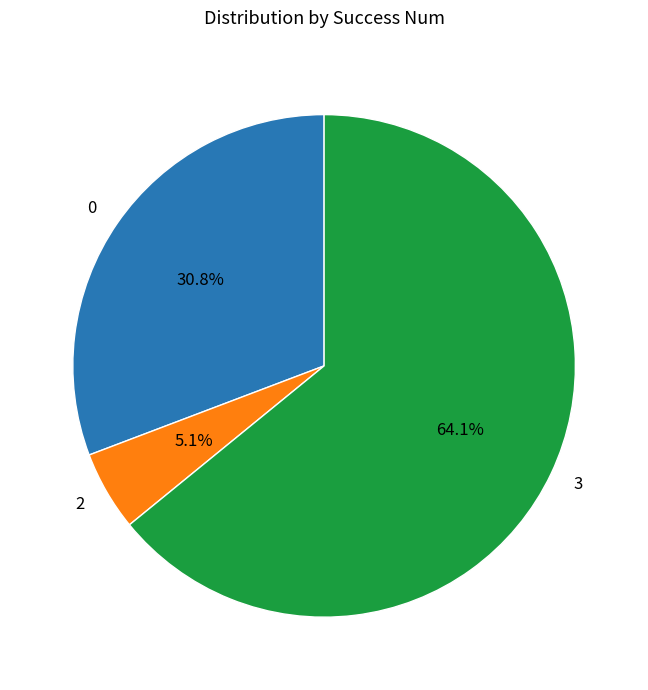

What is the ratio of the value at 3 to the value at 0?

2.1